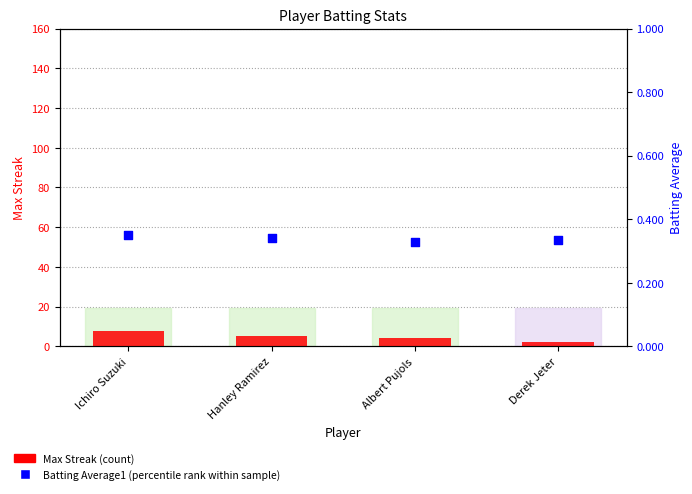

Which series has the largest Y range (max minus min)?

Max Streak (count)